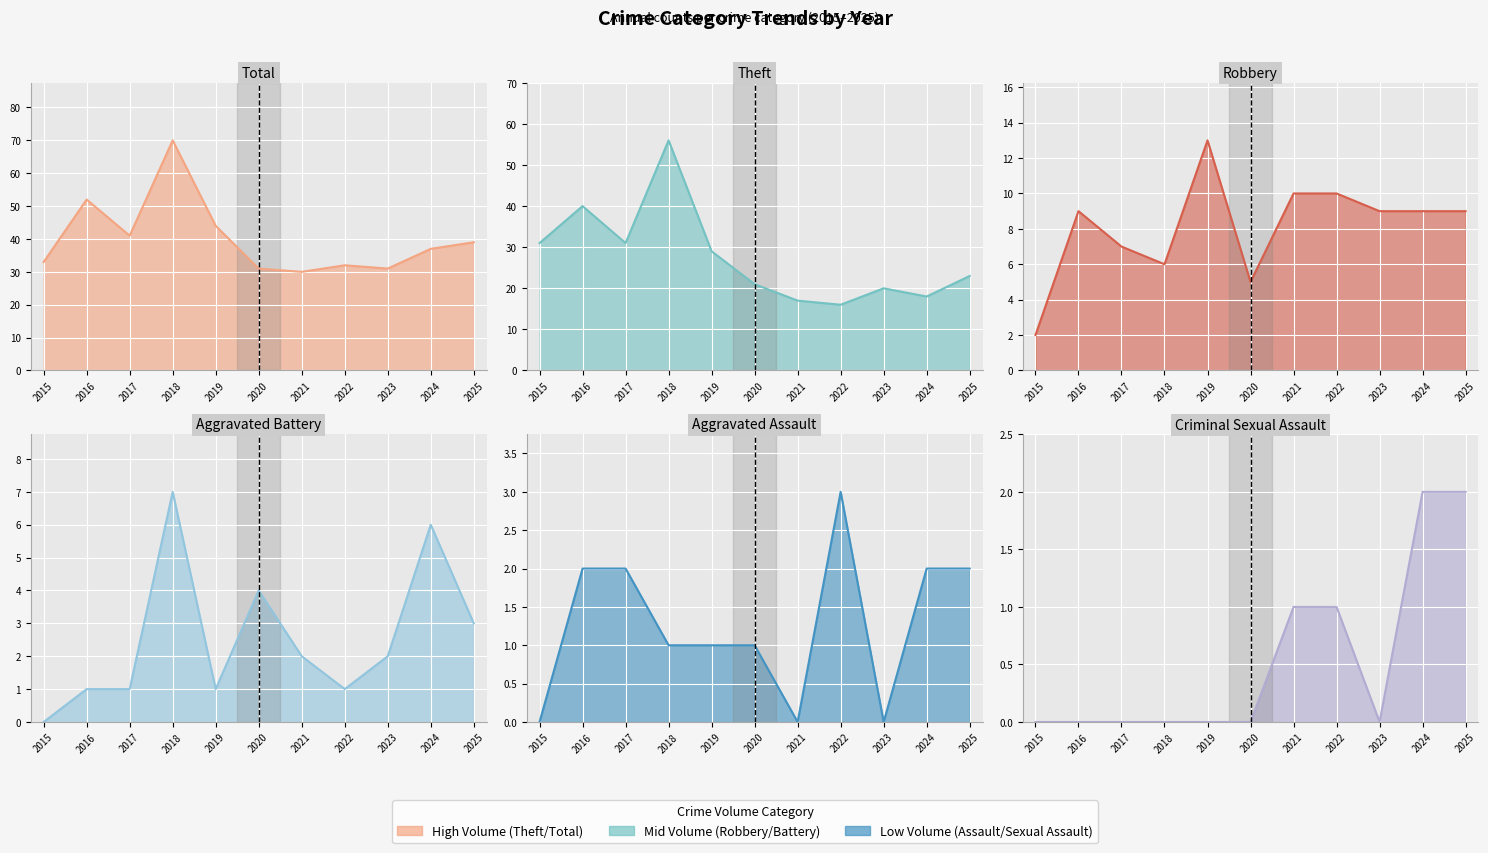

In Theft line, how many points are lower than both neighbors (excluding endpoints)?

3